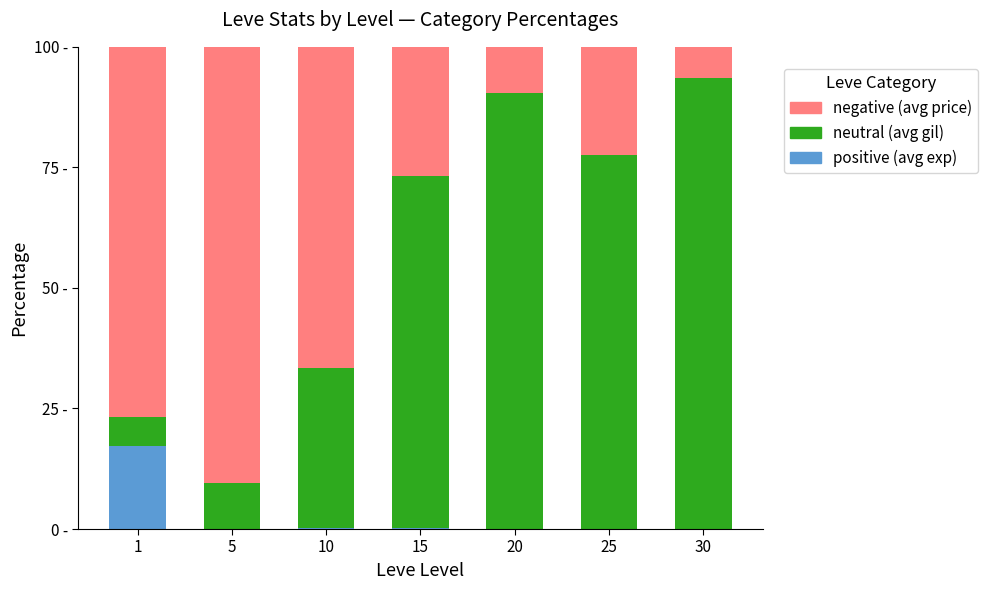

At which category is the sum across all series the highest?

20